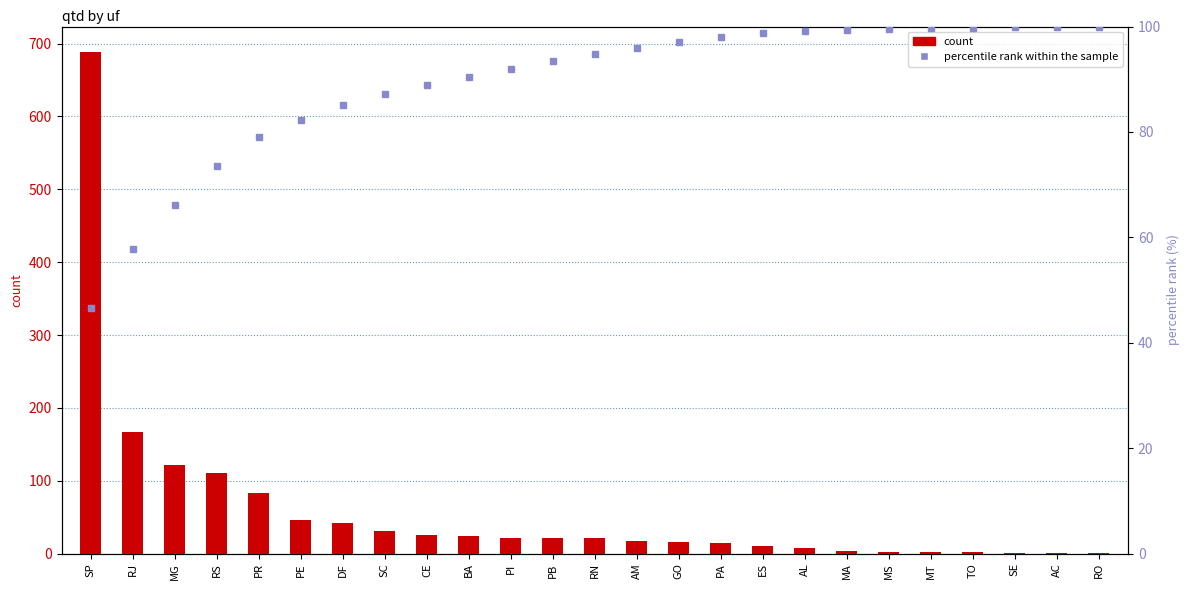

Which series has the largest range (max minus min)?

count